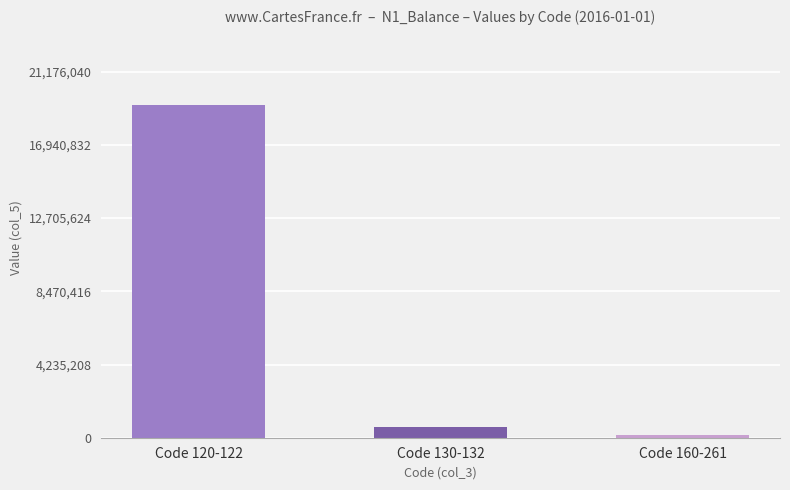

At which label does the data first exceed 619840?

Code 120-122